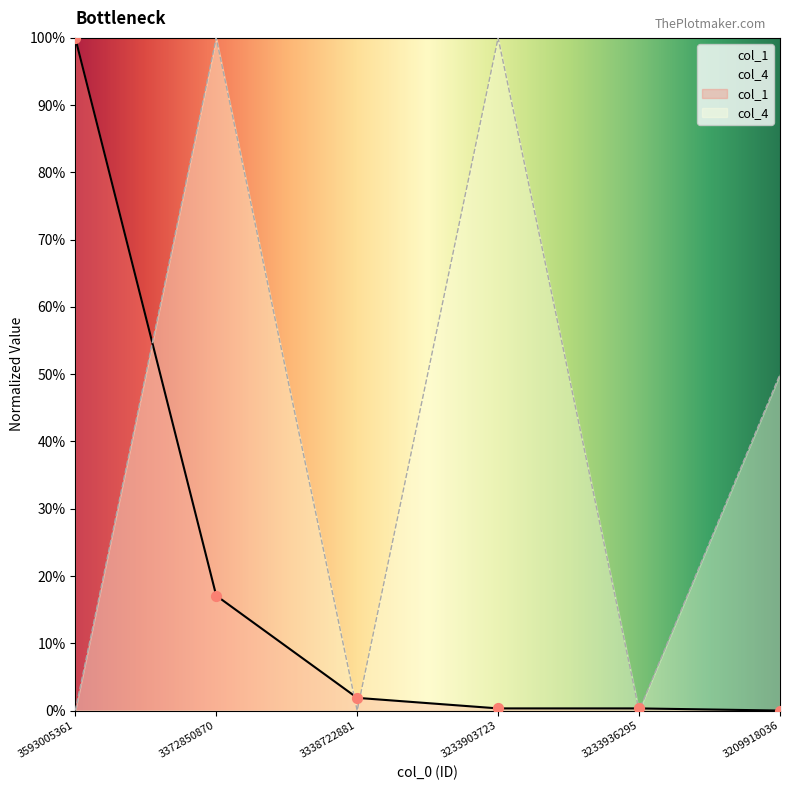

Is the value of col_1 at 3233903723 greater than the value of col_4 at 3338722881?

Yes